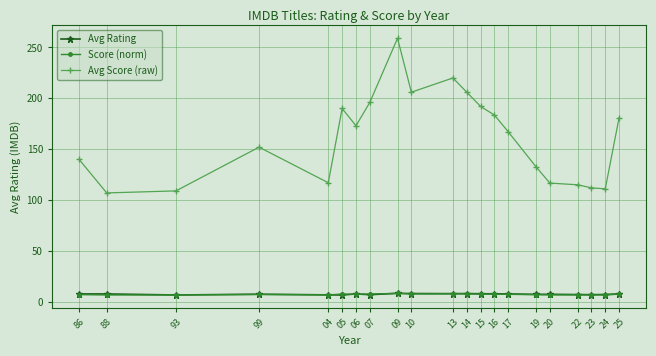

The value of Avg Score (raw) at 25 is 181.0. True or false?

True